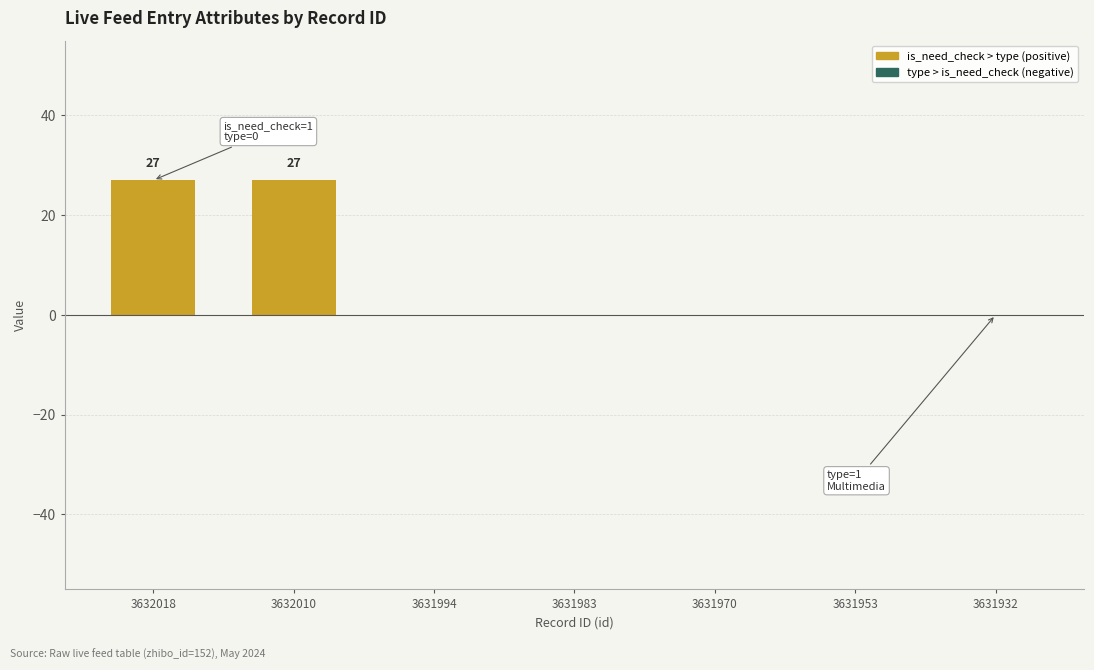

What is the change in value from 3632018 to 3631983?

-27